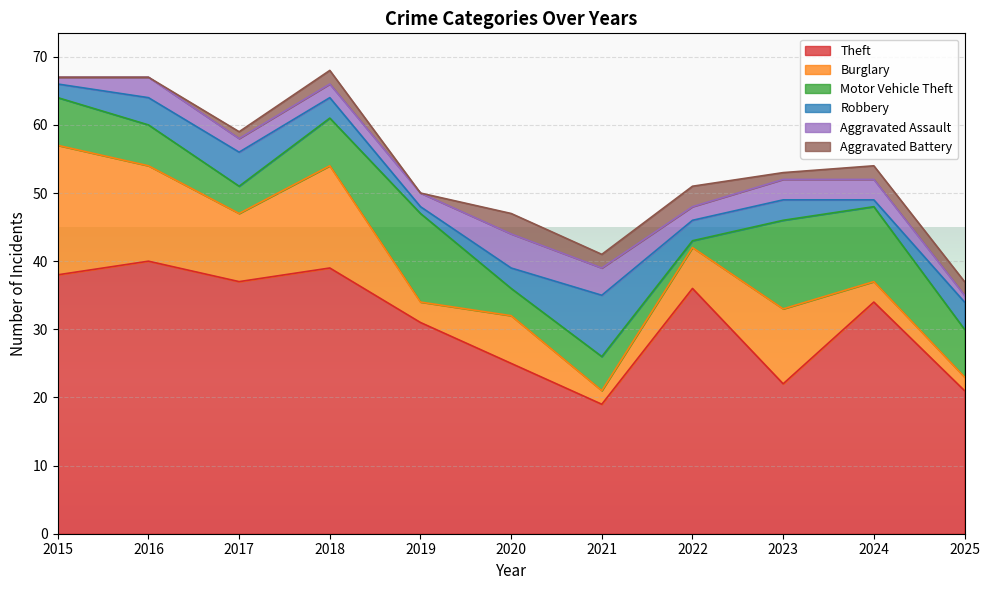

True or false: Aggravated Assault and Theft intersect in this chart.

False